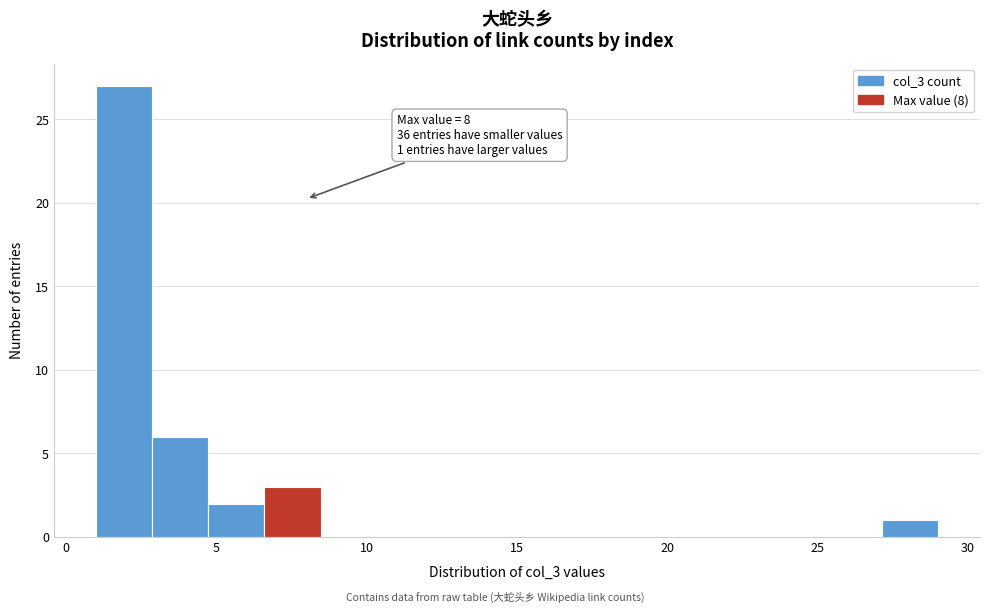

Around what value on the x-axis is the tallest bar? Give the approximate position of its centre, as read against the axis.

2.0